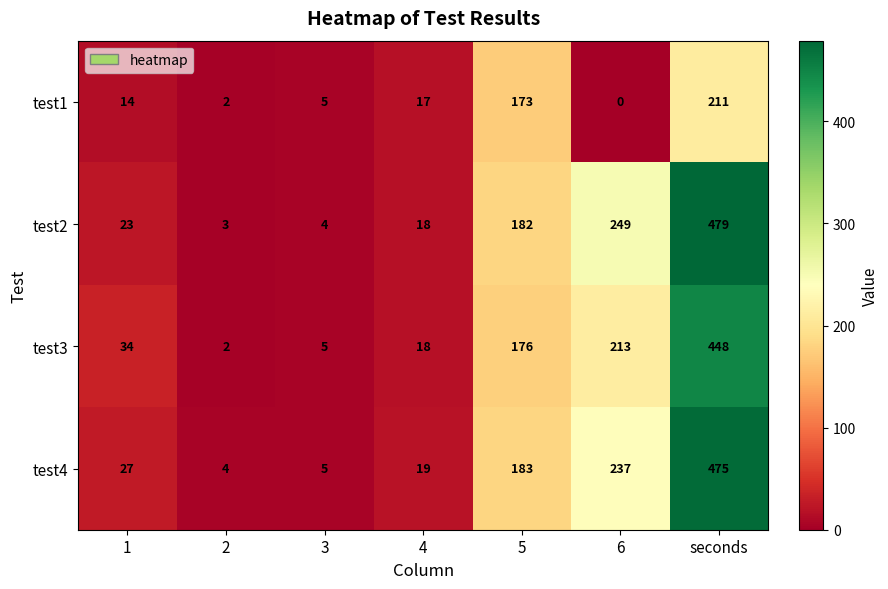

How many series are shown in this chart?

4